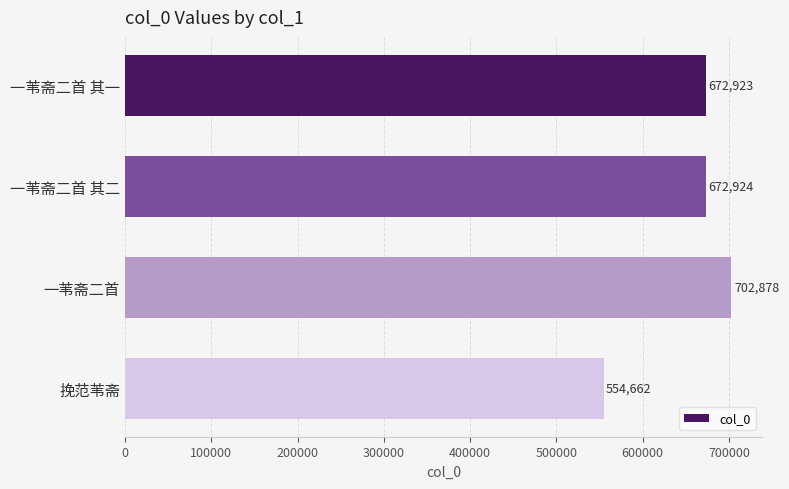

What is the difference between the second highest and minimum values?

118262